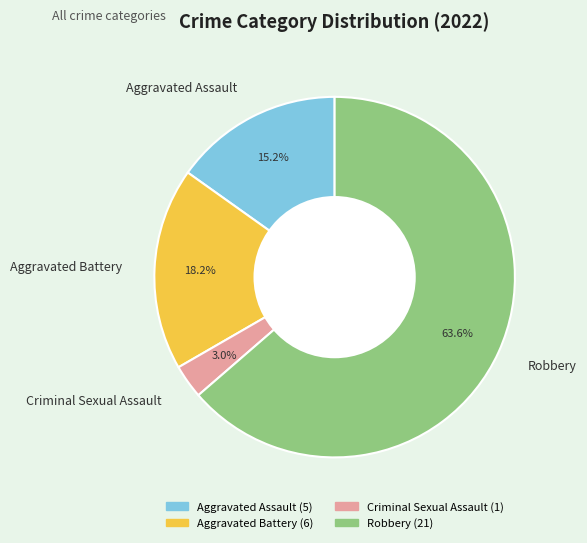

Is it true that Criminal Sexual Assault is 8% of the pie?

False